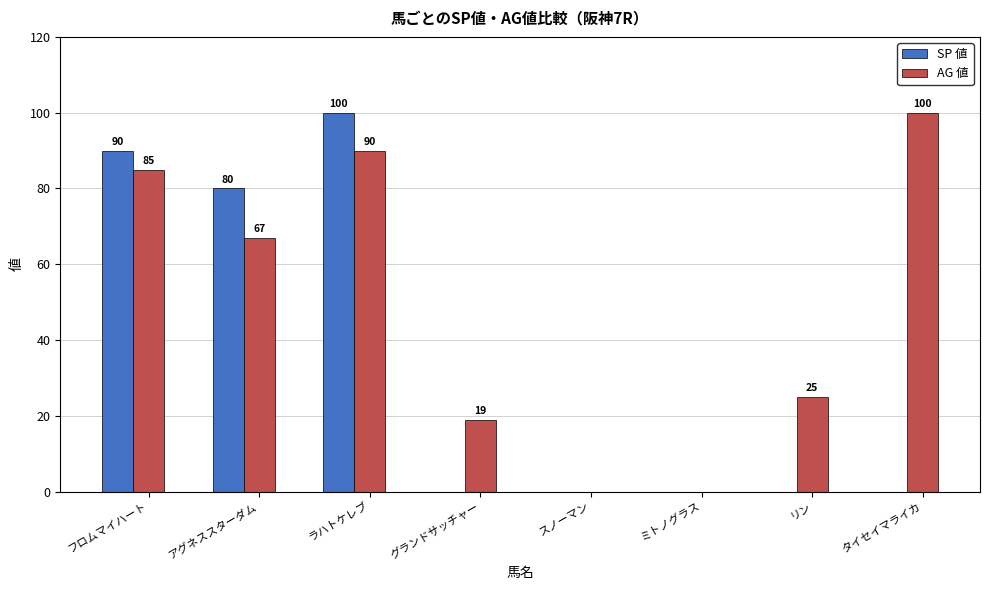

What is the highest value of the SP 値 series?

100